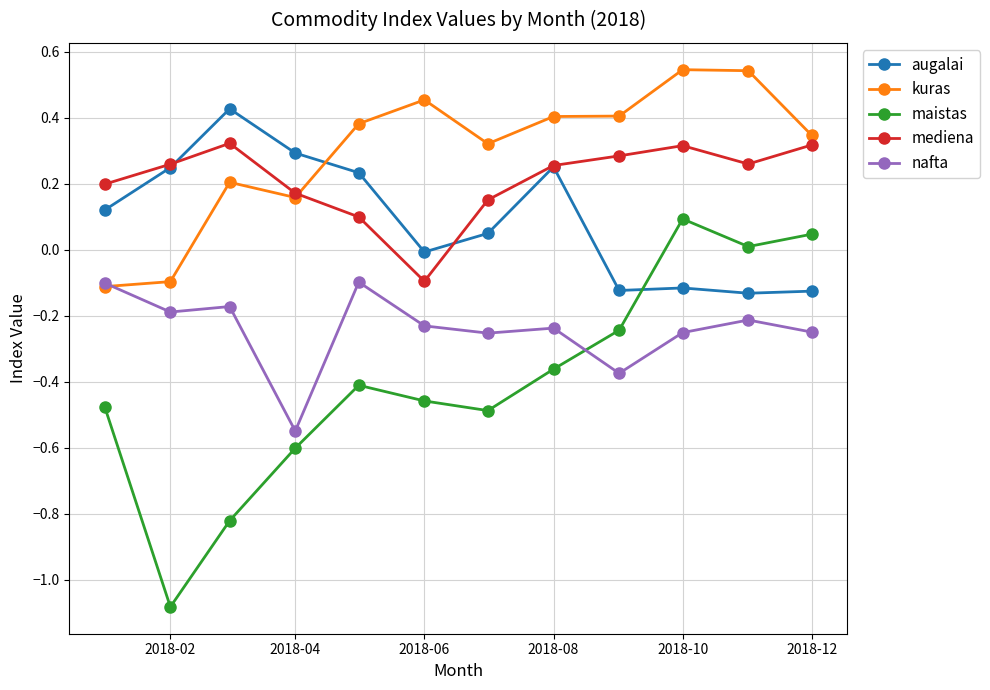

Rank the series by their maximum value, from lowest to highest.

nafta, maistas, mediena, augalai, kuras